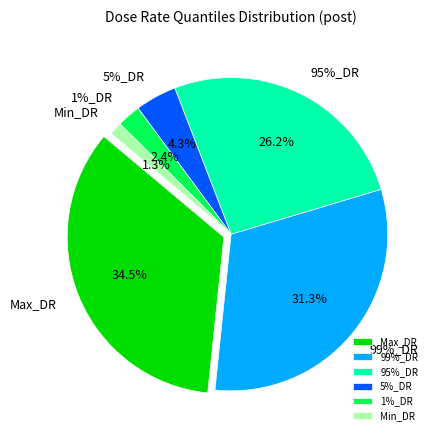

Is it true that 99%_DR is 31% of the pie?

True